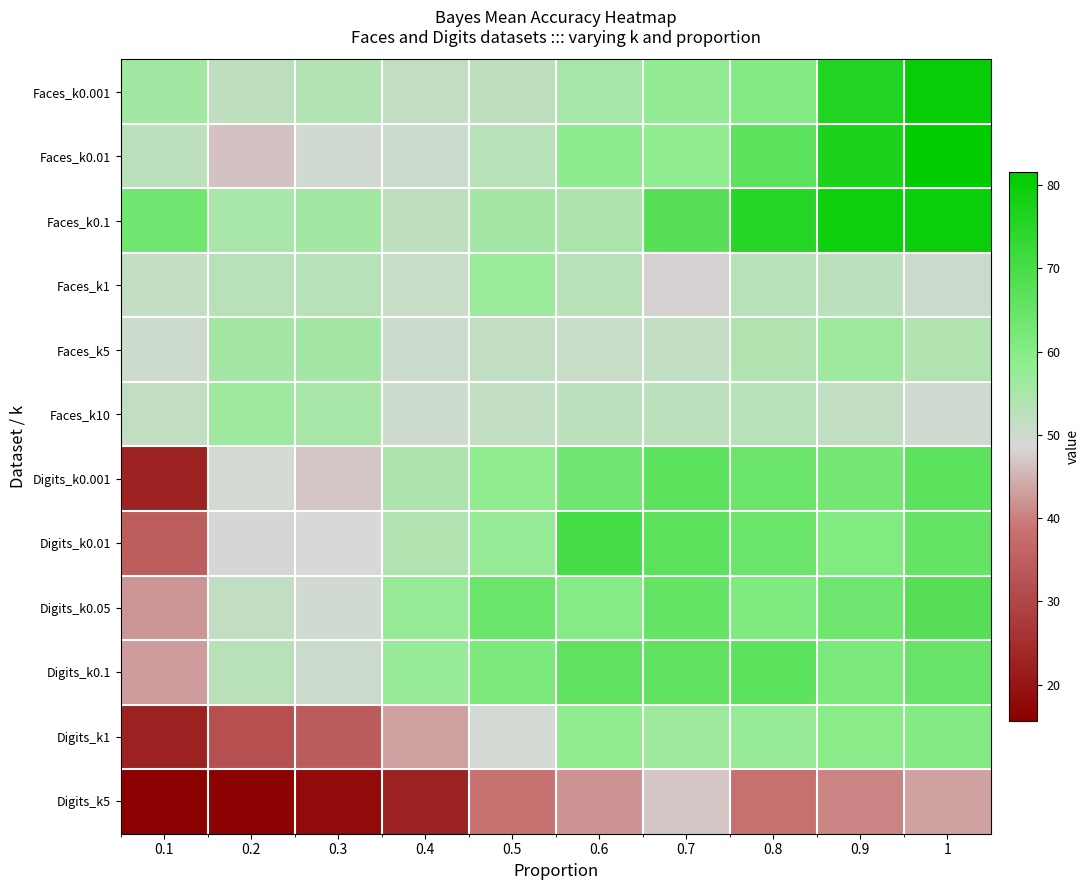

Which category has the highest value across all series?

1